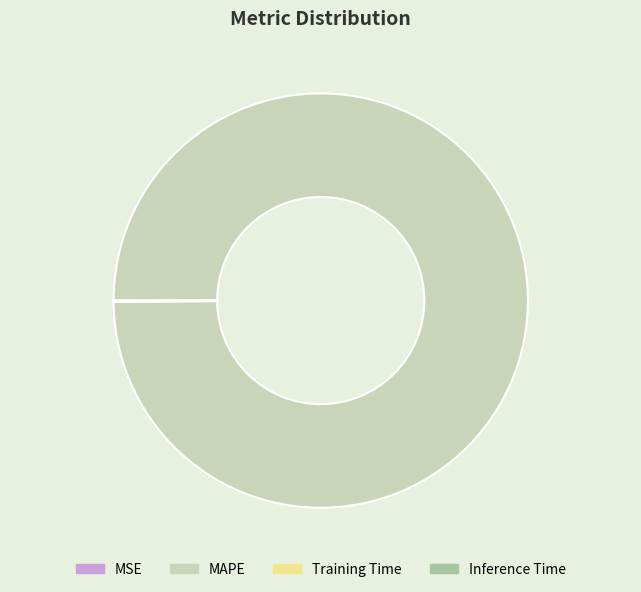

True or false: MAPE accounts for 88% of the total.

False